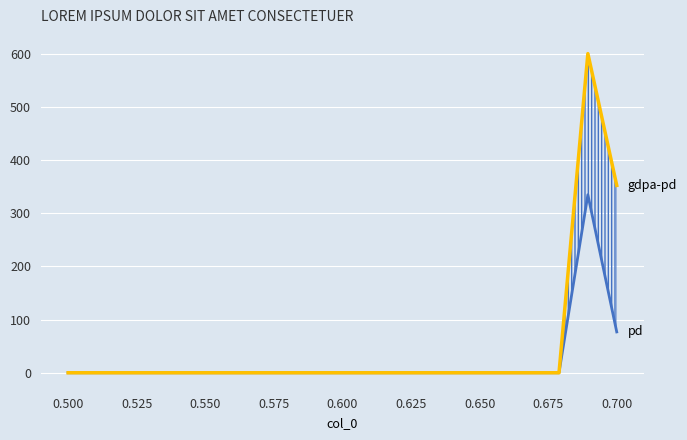

True or false: gdpa-pd and pd cross at least once.

False